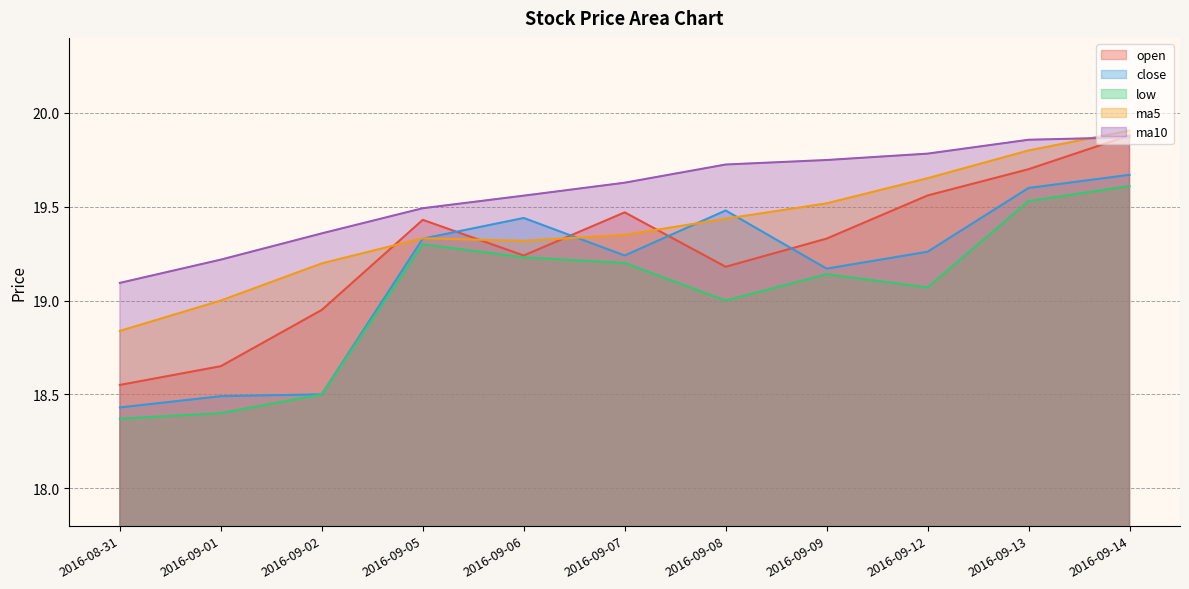

Which series has the largest total across all categories?

ma10